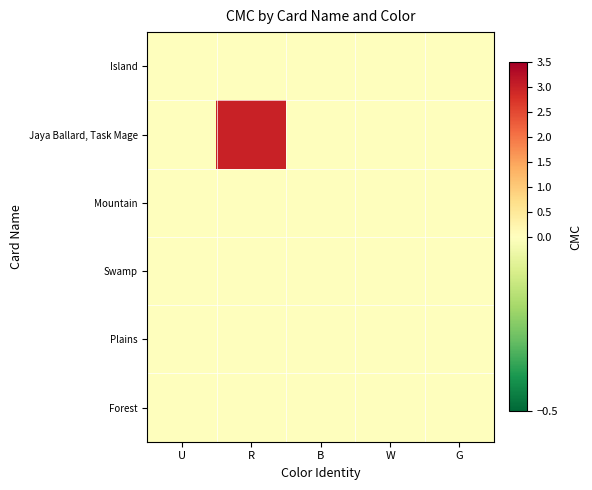

Reading left to right, extract all data points from this chart.

Island: U=0	R=0	B=0	W=0	G=0
Jaya Ballard, Task Mage: U=0	R=3	B=0	W=0	G=0
Mountain: U=0	R=0	B=0	W=0	G=0
Swamp: U=0	R=0	B=0	W=0	G=0
Plains: U=0	R=0	B=0	W=0	G=0
Forest: U=0	R=0	B=0	W=0	G=0